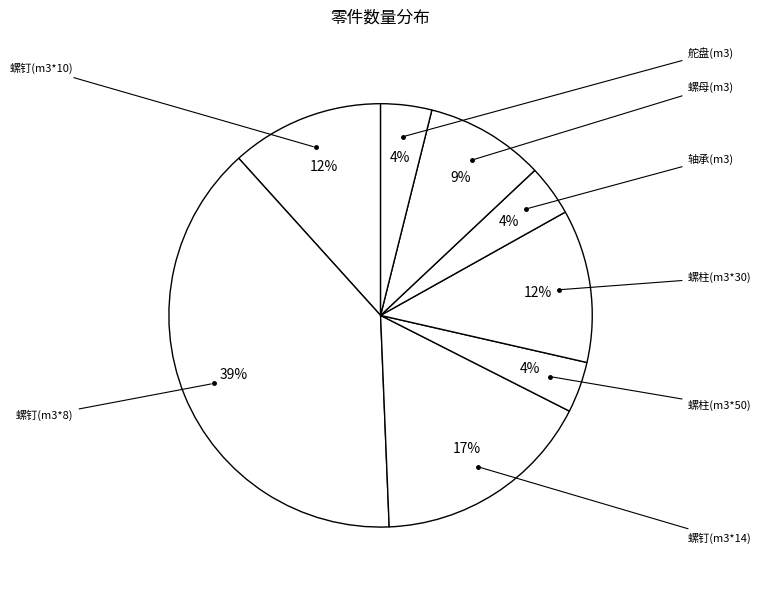

What portion of the pie excludes 轴承(m3)?

96.1%